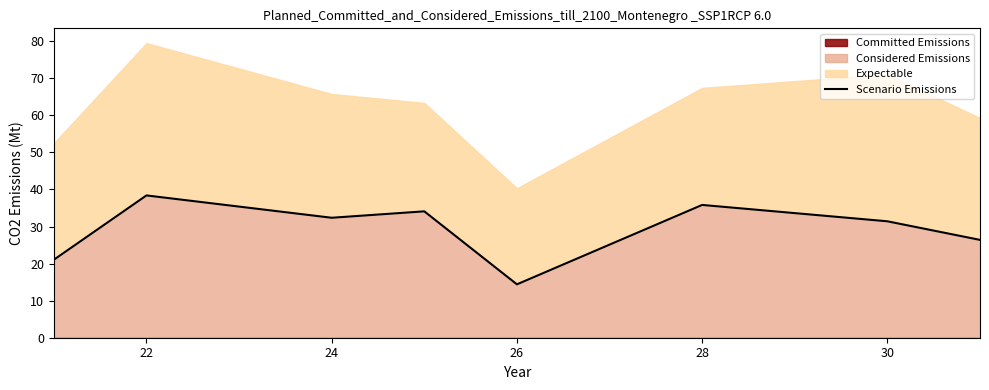

What is the difference between the second highest and second lowest values?

14.8